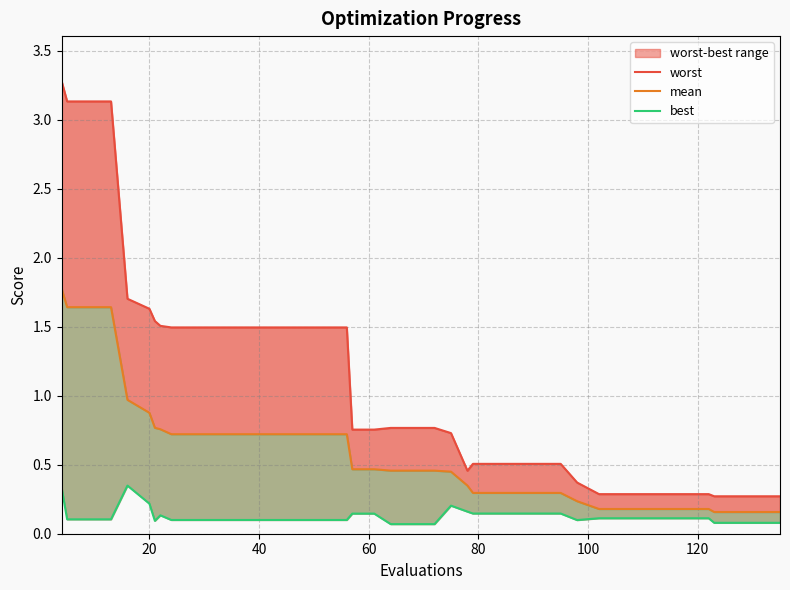

In worst, how many points are lower than both neighbors (excluding endpoints)?

1